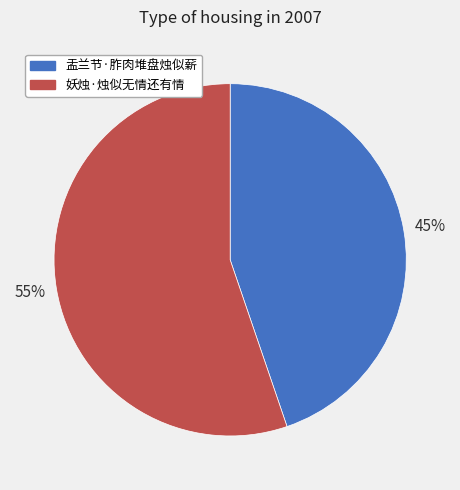

Do 盂兰节·胙肉堆盘烛似薪 and 妖烛·烛似无情还有情 together represent more than half of the pie?

Yes